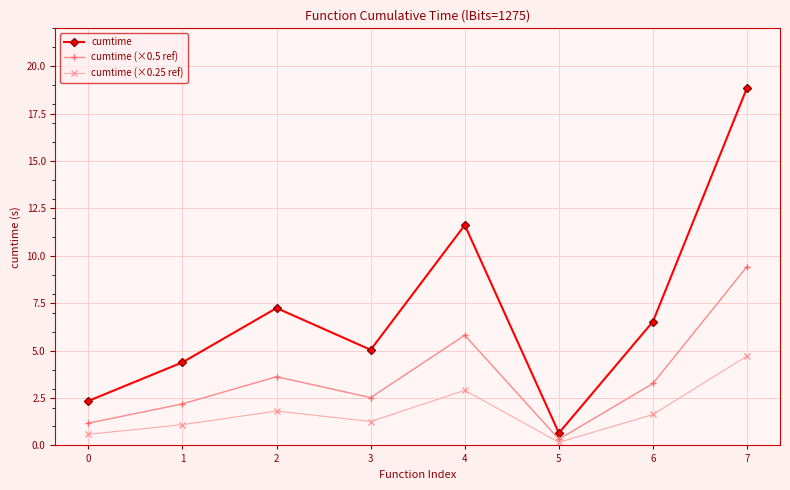

What is the value of the cumtime (×0.25 ref) point at the 3rd from the left?

1.8